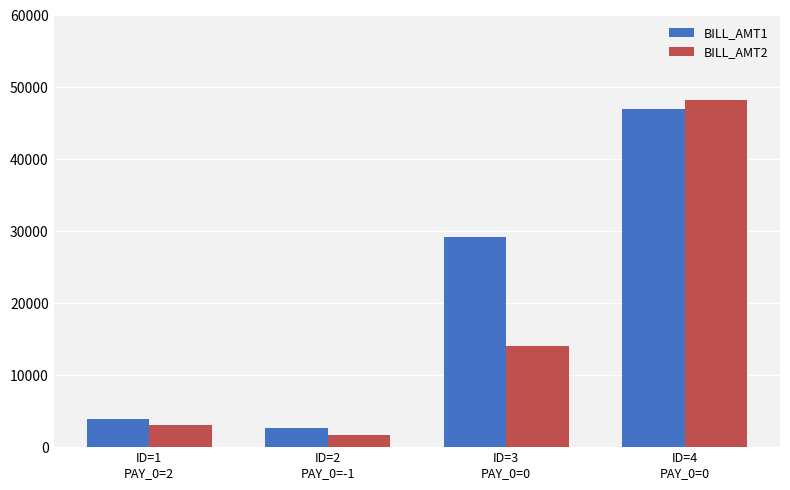

Reading left to right, list all the values displayed in this chart.

BILL_AMT1: 3913	2682	29239	46990
BILL_AMT2: 3102	1725	14027	48233